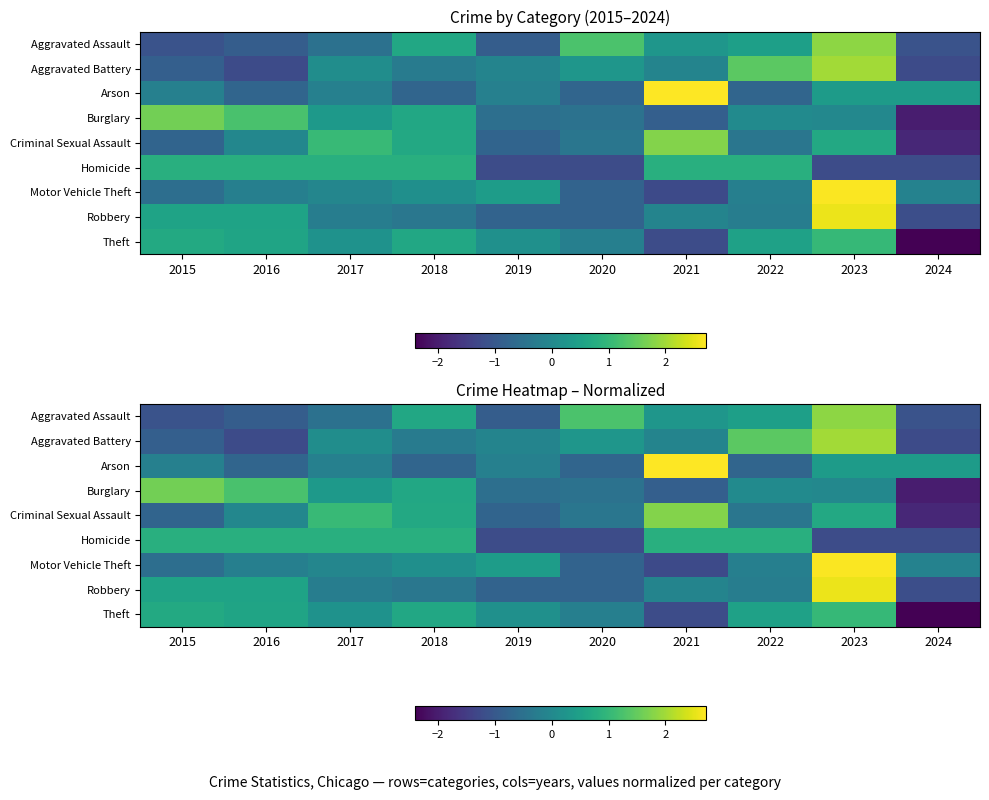

How many data points in Homicide are less than 0?

4